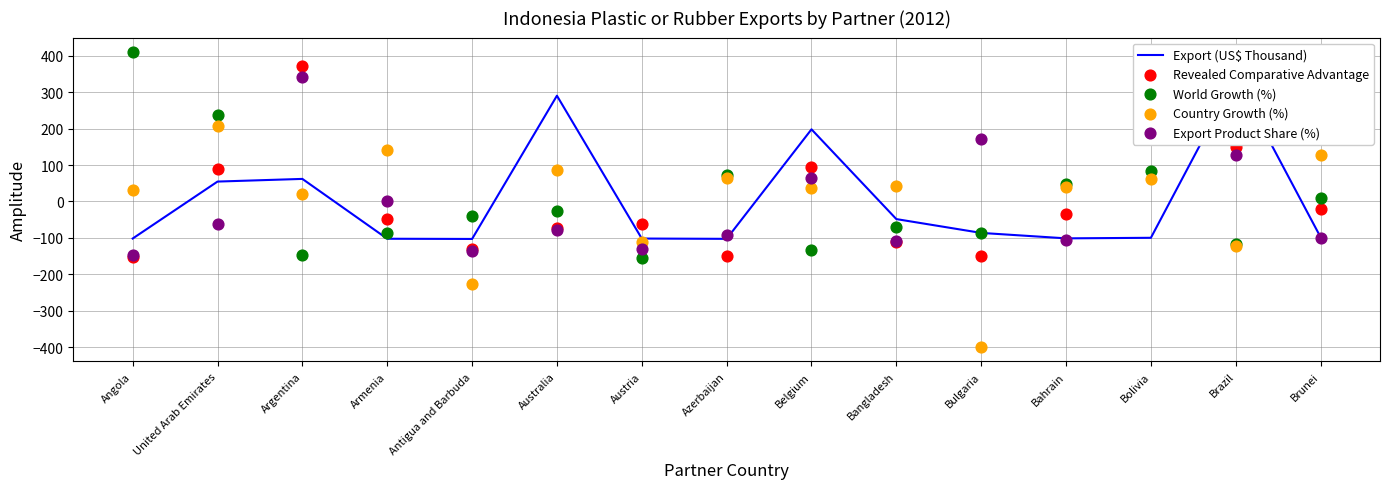

Which series contains the highest Y value?

World Growth (%)